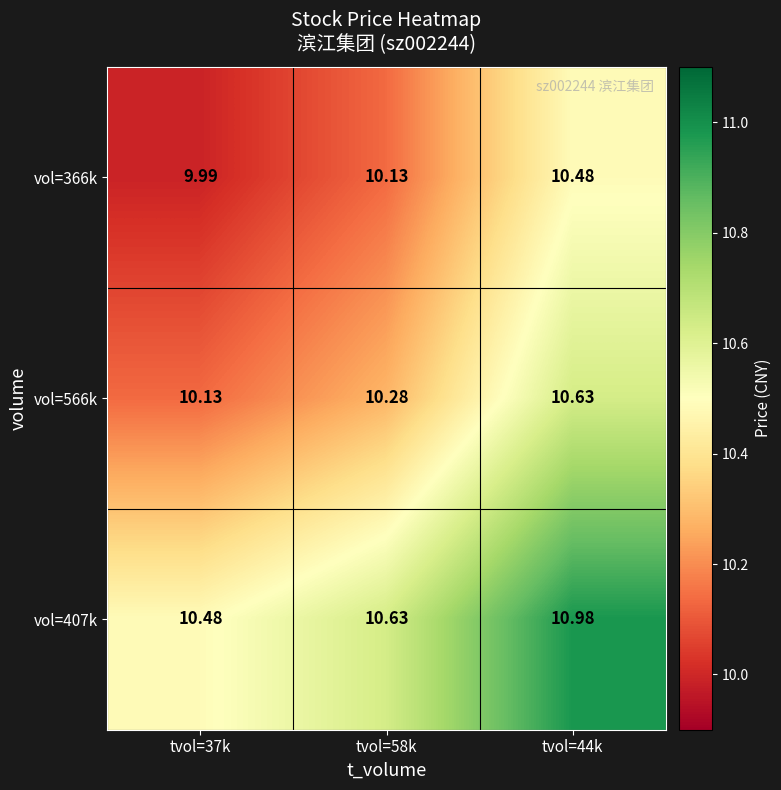

Is the value of vol=566k at tvol=44k greater than the value of vol=366k at tvol=58k?

Yes